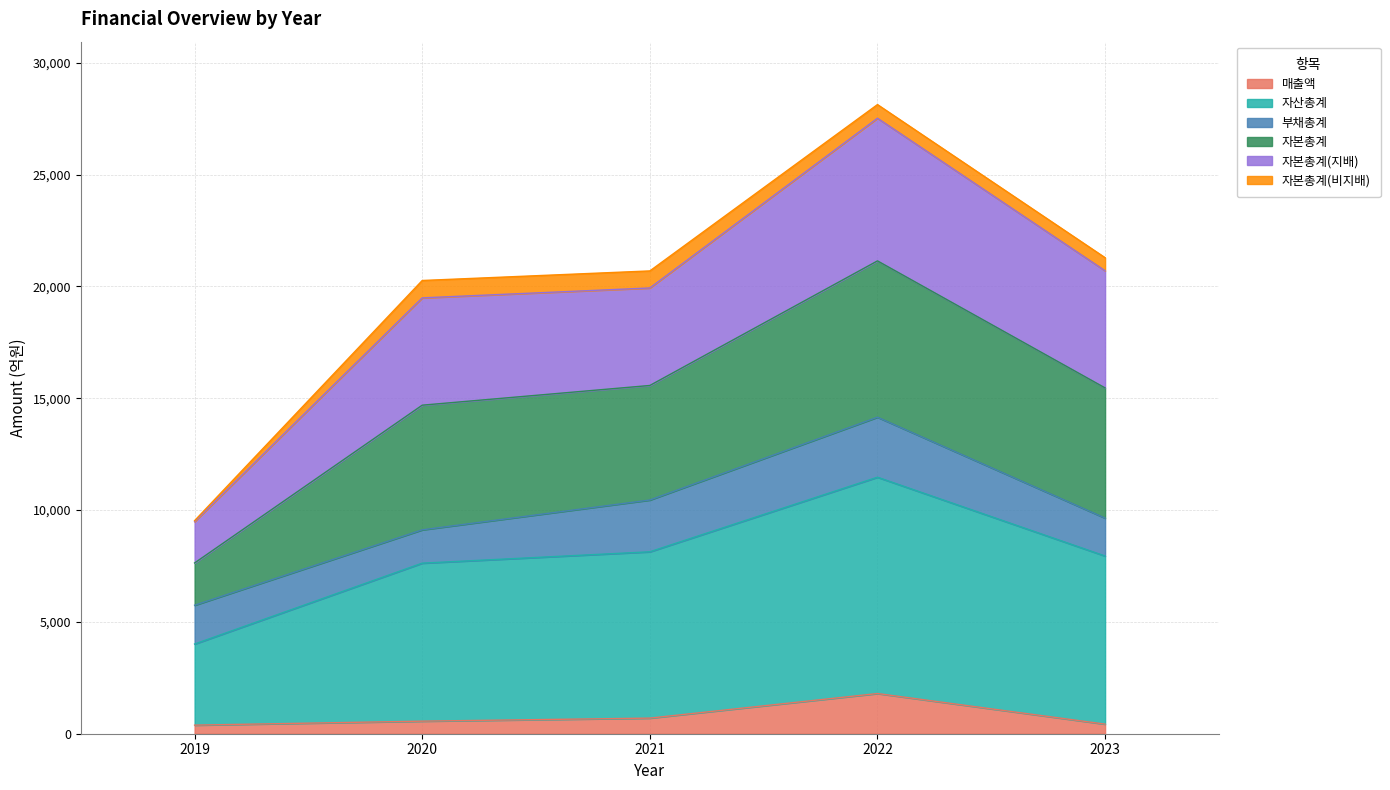

Does the chart display data point markers on the line(s)?

No